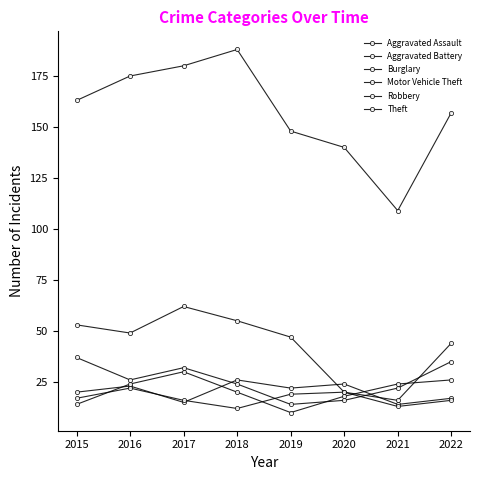

How many intersections are there between Aggravated Battery and Aggravated Assault?

2